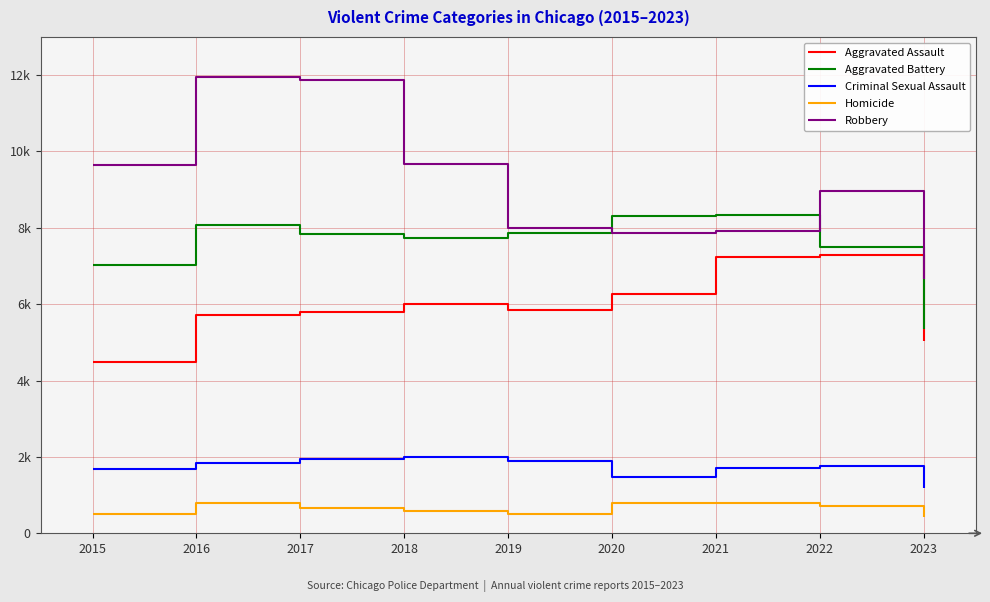

Is this an area chart (filled region under the line)?

No